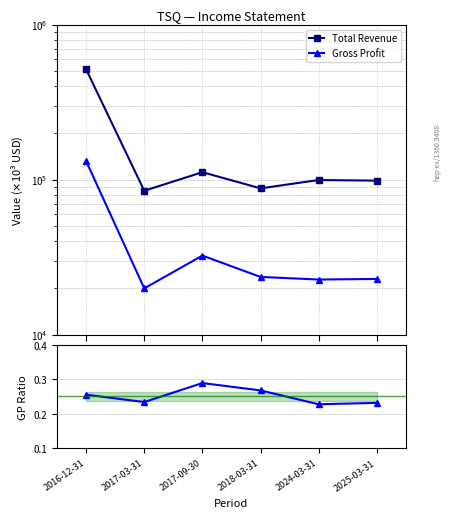

Which series has the largest total across all categories?

Total Revenue